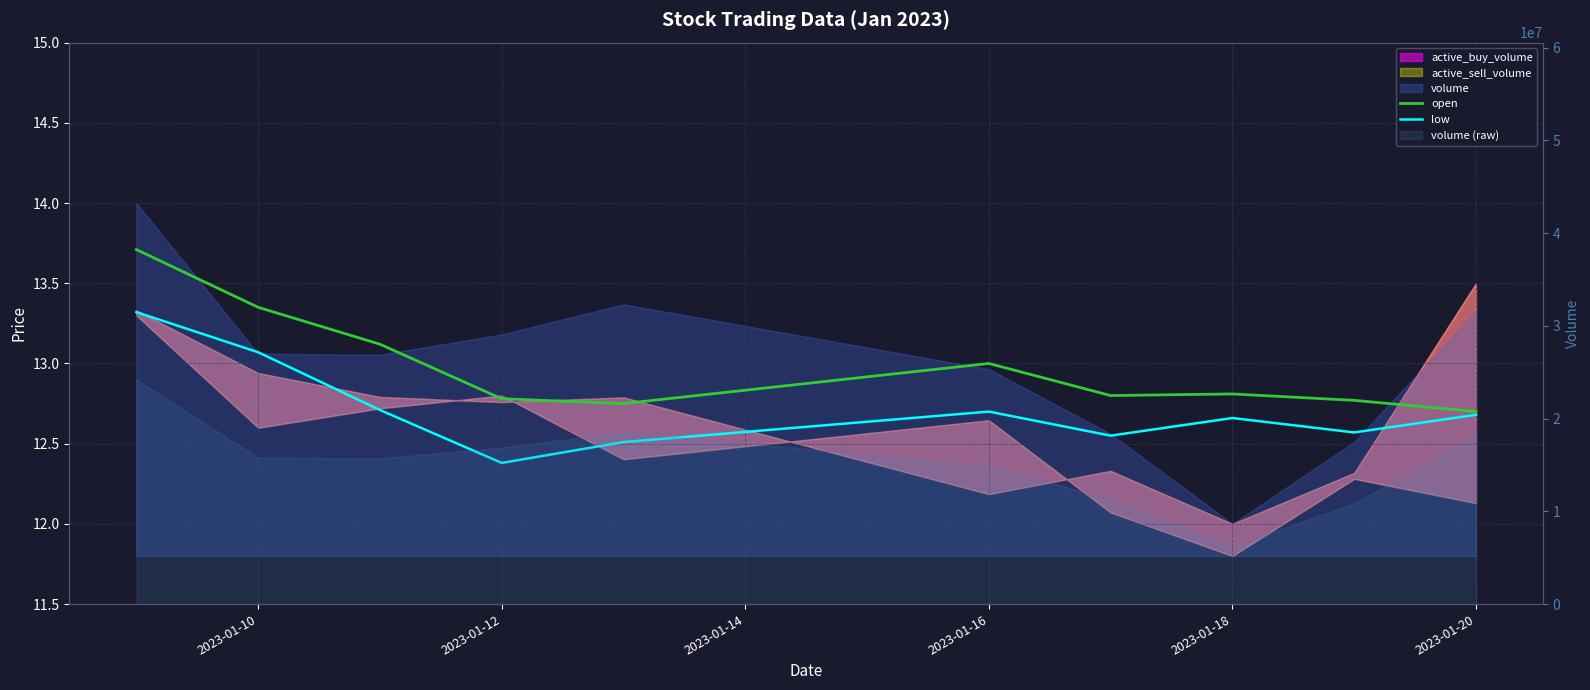

How many lines are shown in the chart?

2